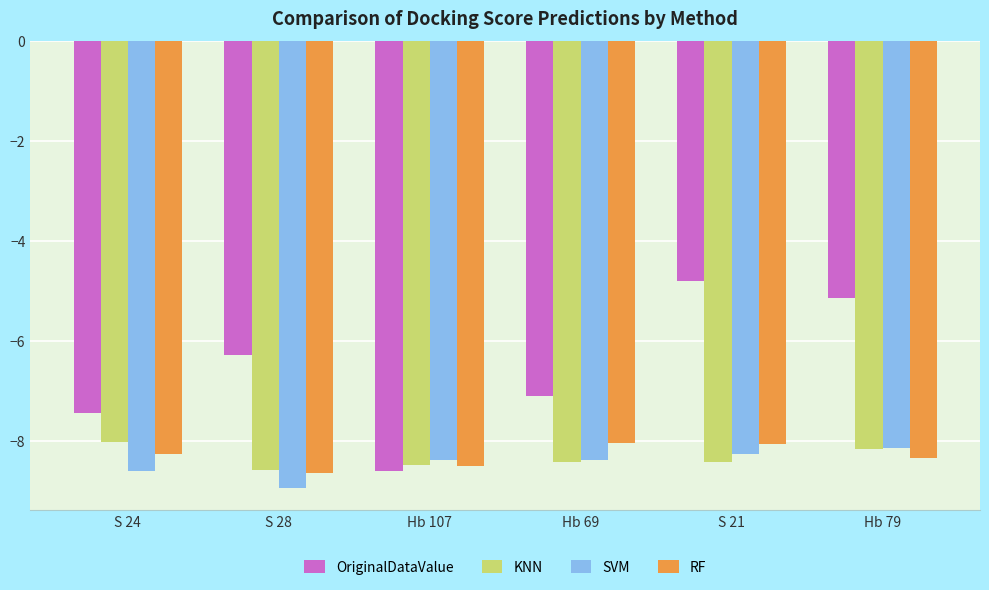

The value of SVM at Hb 69 is -8.4. True or false?

True